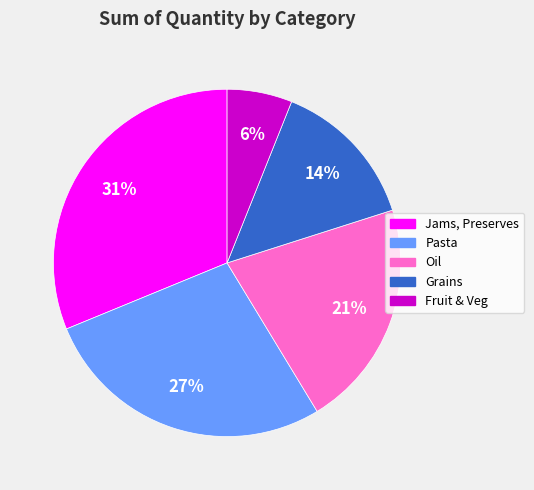

How many slices are in this pie chart?

5